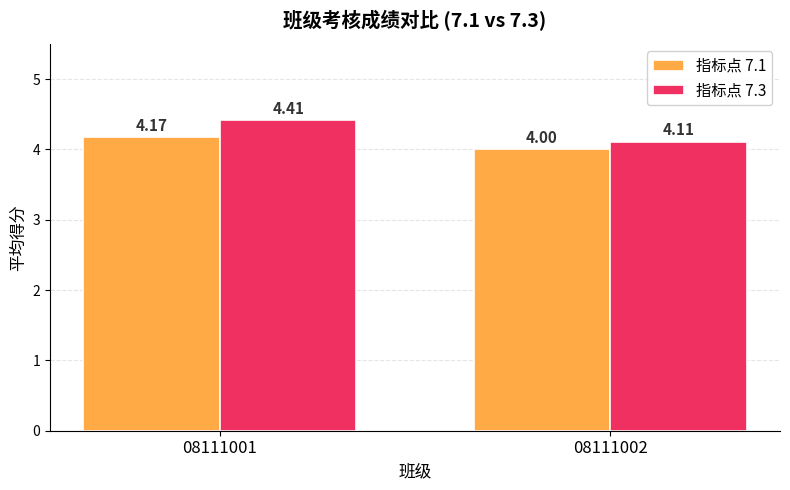

What is the maximum value for 指标点 7.3?

4.4